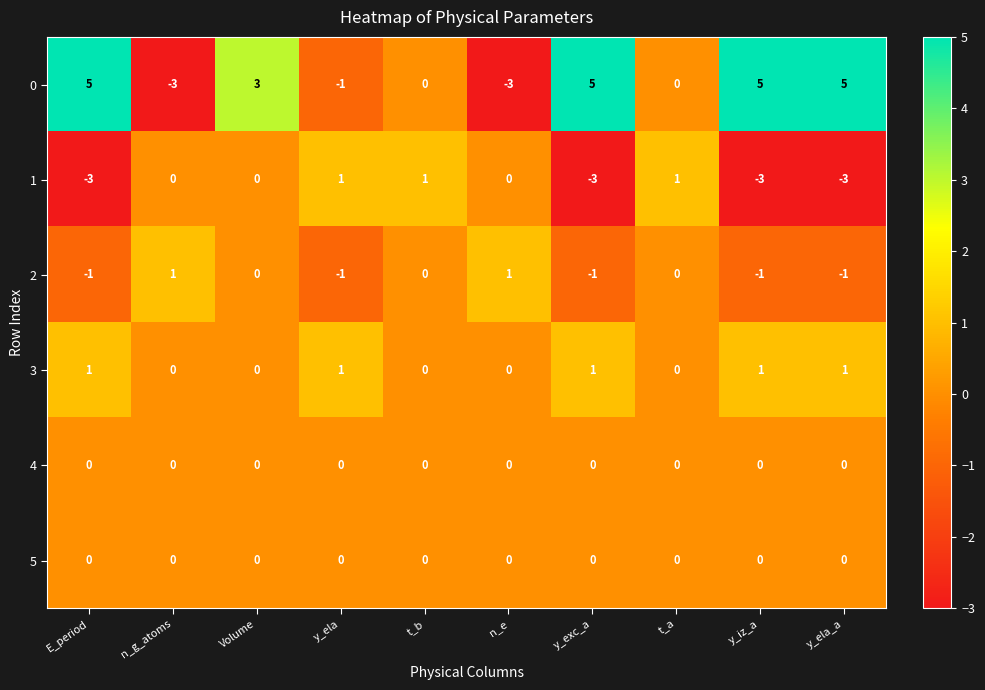

Which series has the largest total across all categories?

0